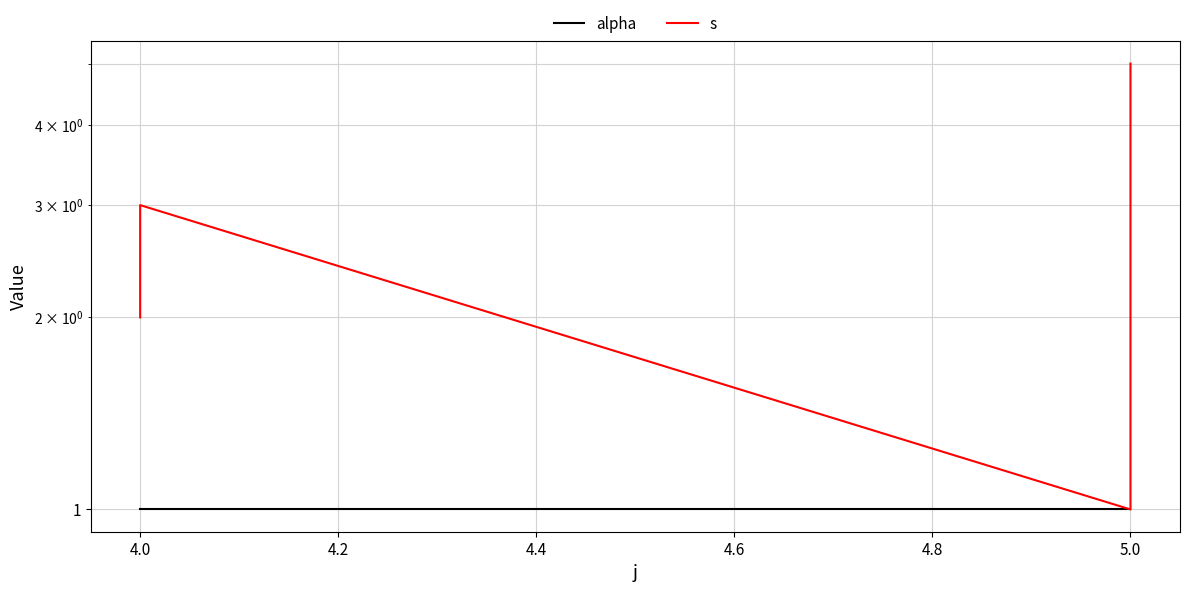

What is the maximum value for s?

5